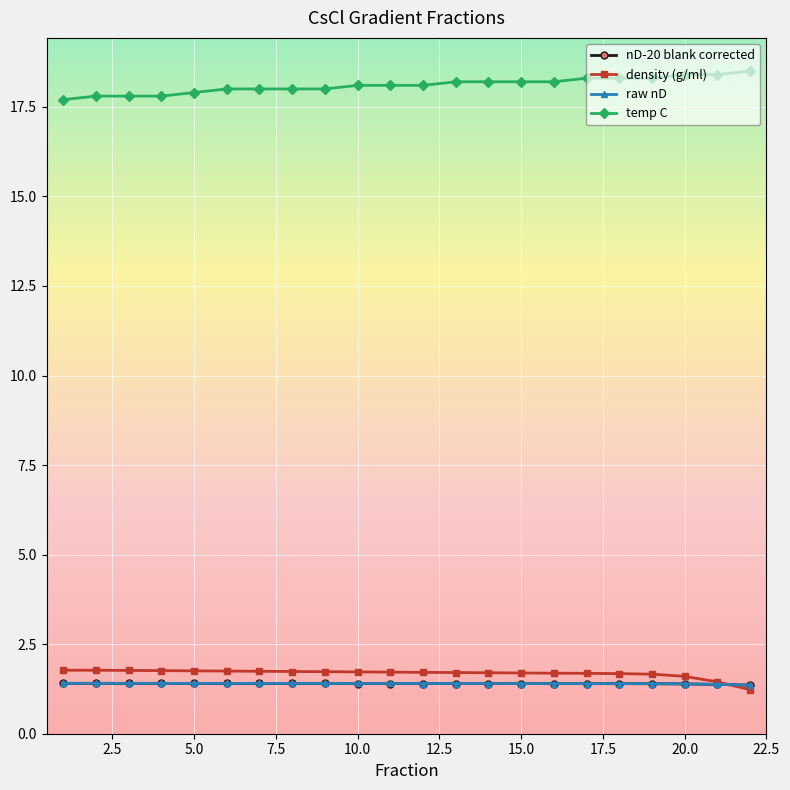

True or false: raw nD and temp C cross at least once.

False